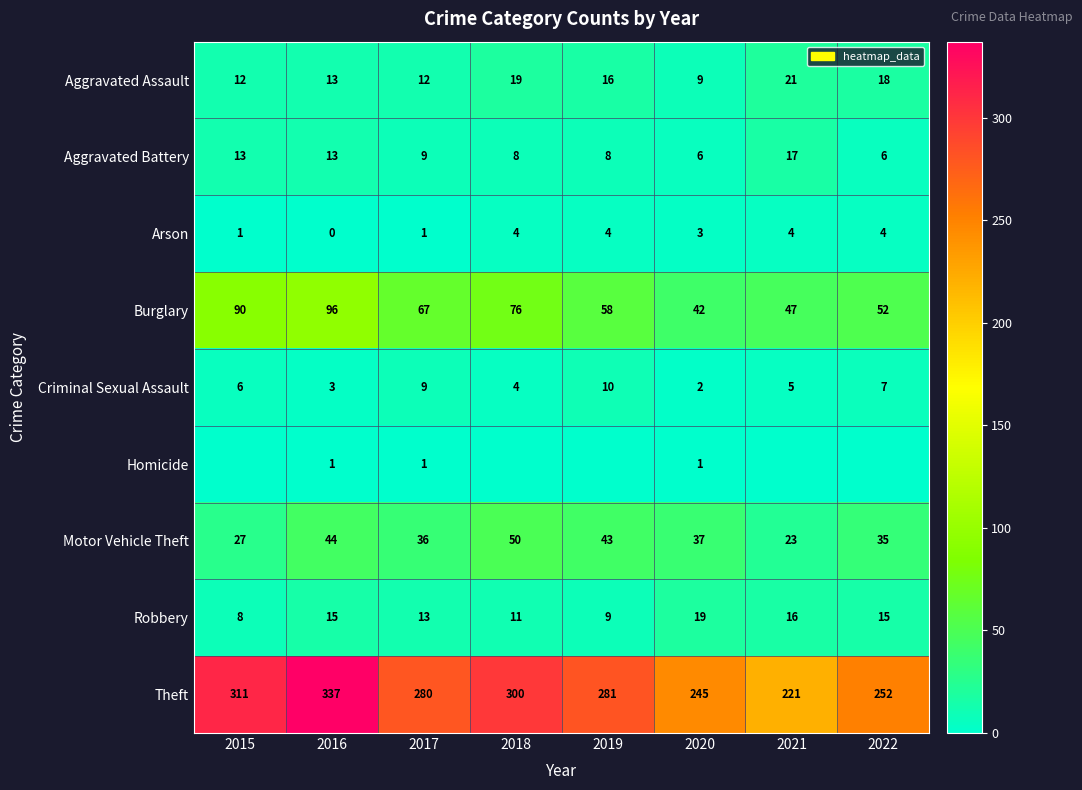

The Burglary series shows 22 at 2022. True or false?

False